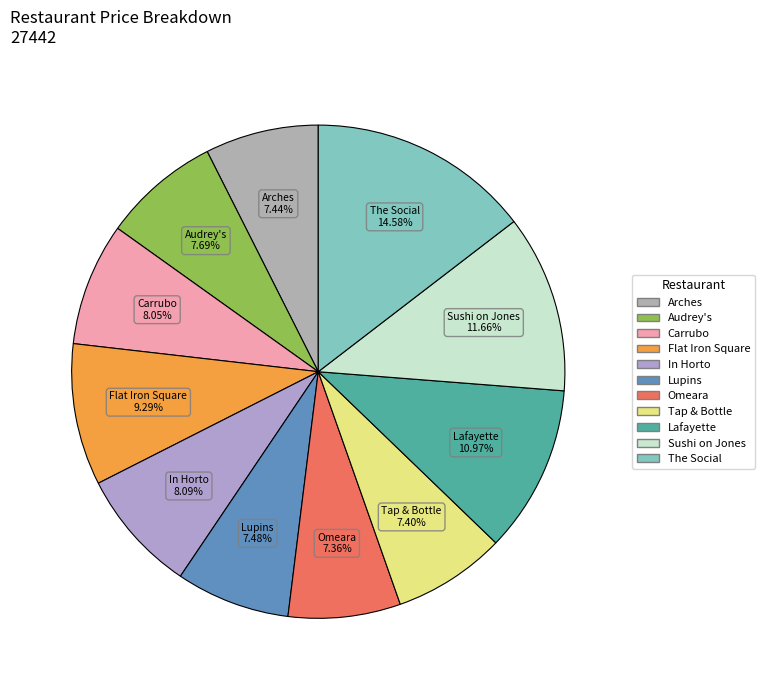

True or false: Carrubo accounts for 19% of the total.

False